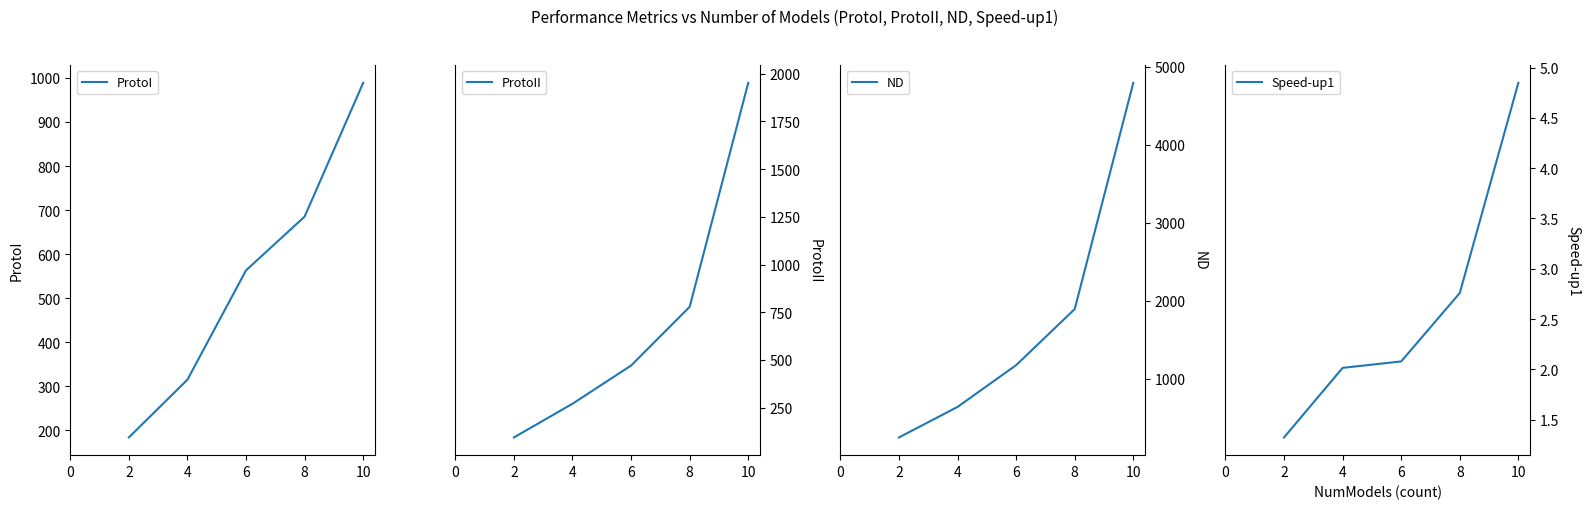

What is the approximate value of ProtoII at 6?

470.9